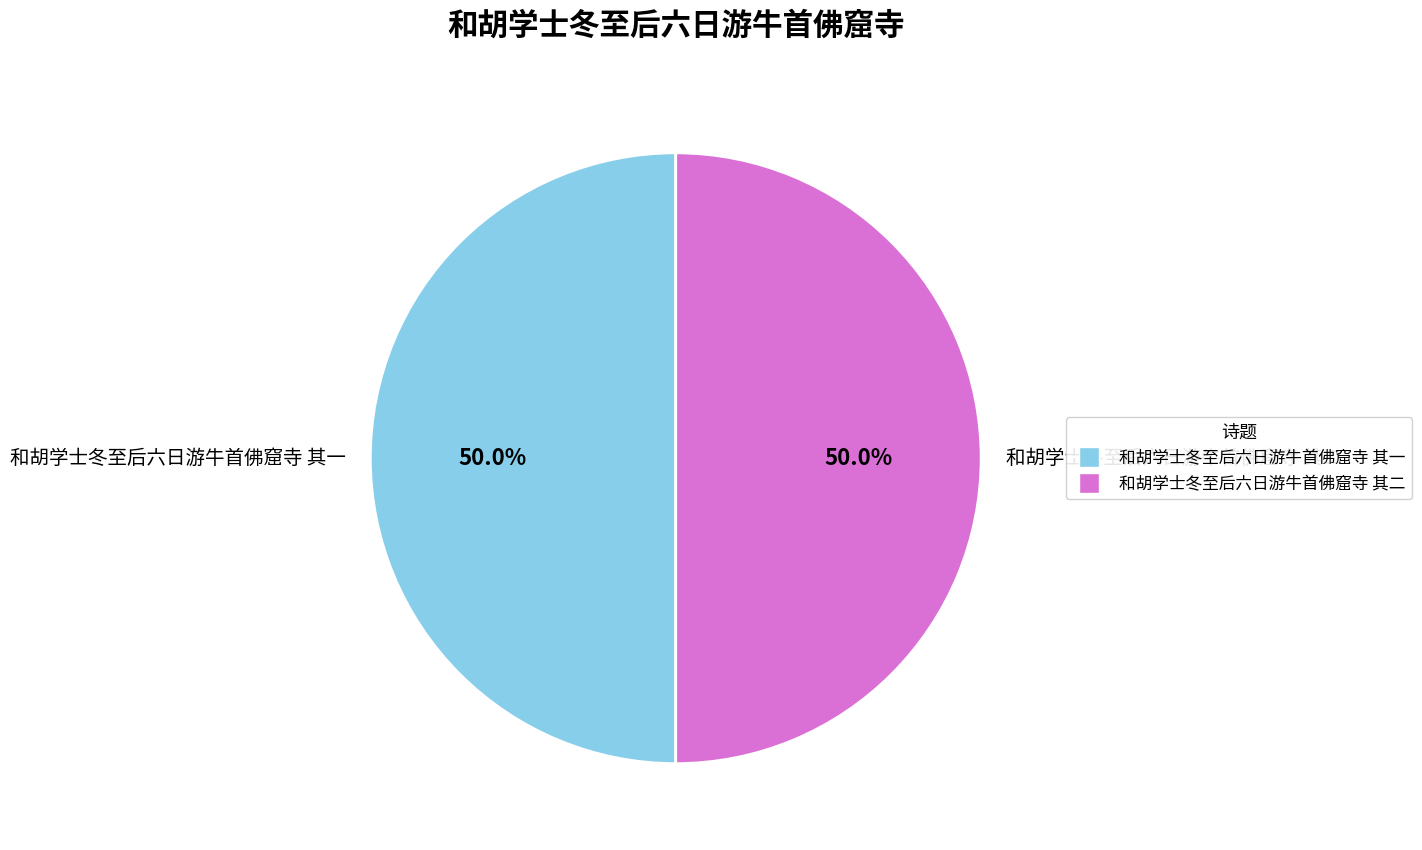

To the nearest percent, what is the combined percentage of 和胡学士冬至后六日游牛首佛窟寺 其二 and 和胡学士冬至后六日游牛首佛窟寺 其一?

100%